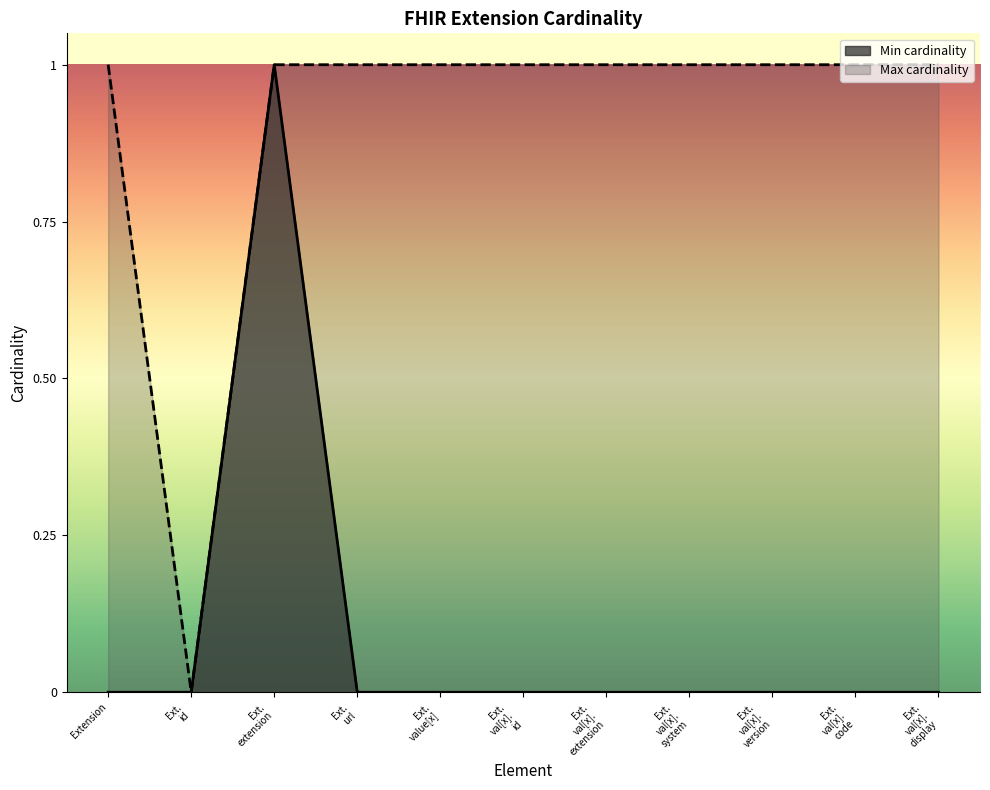

List the series in order of their overall mean, highest first.

Max cardinality, Min cardinality